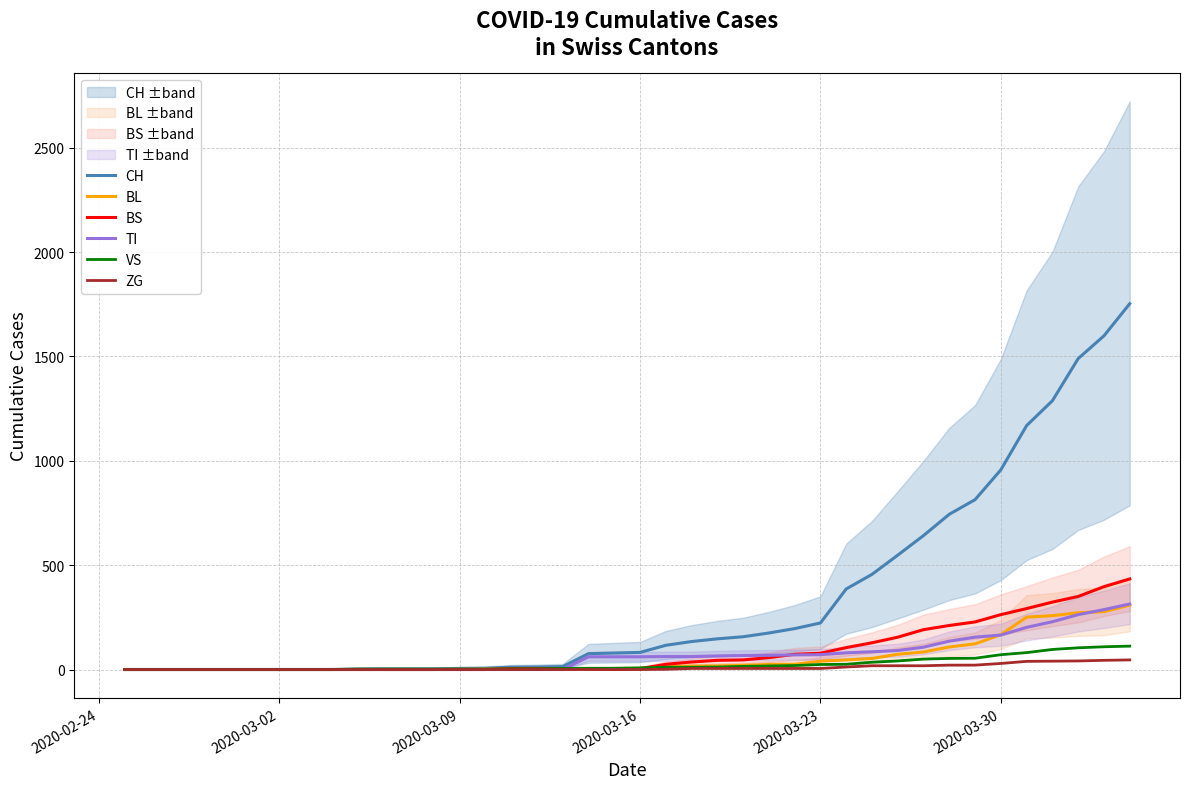

Which series has the largest total across all categories?

CH